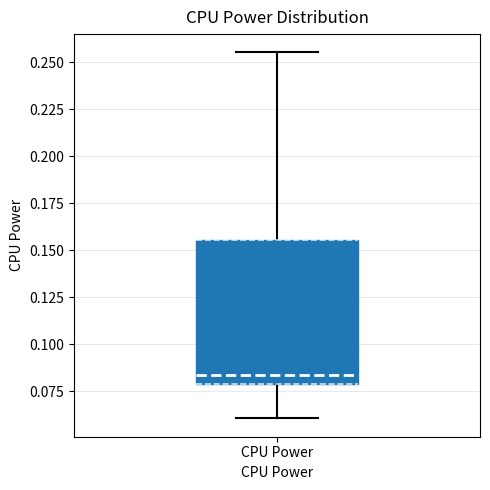

Read this box plot against the y-axis: the position of the median line, the range covered by the box, and the ends of both whiskers. The values are not printed on the chart, so give them approximately, as read against the axis.

median 0.085, box 0.080 to 0.155, whiskers 0.060 to 0.255